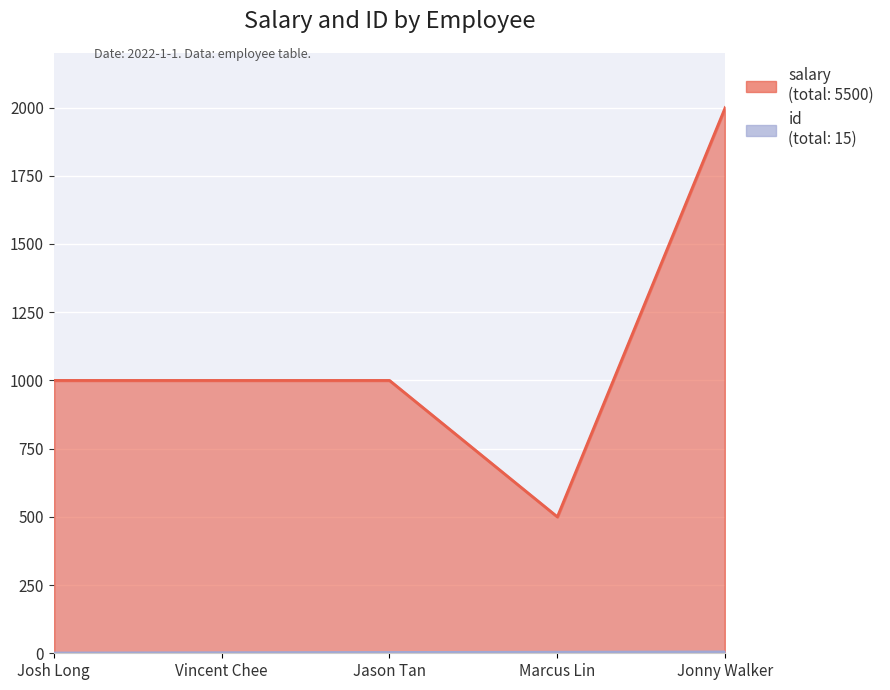

Which series has the largest total across all categories?

salary